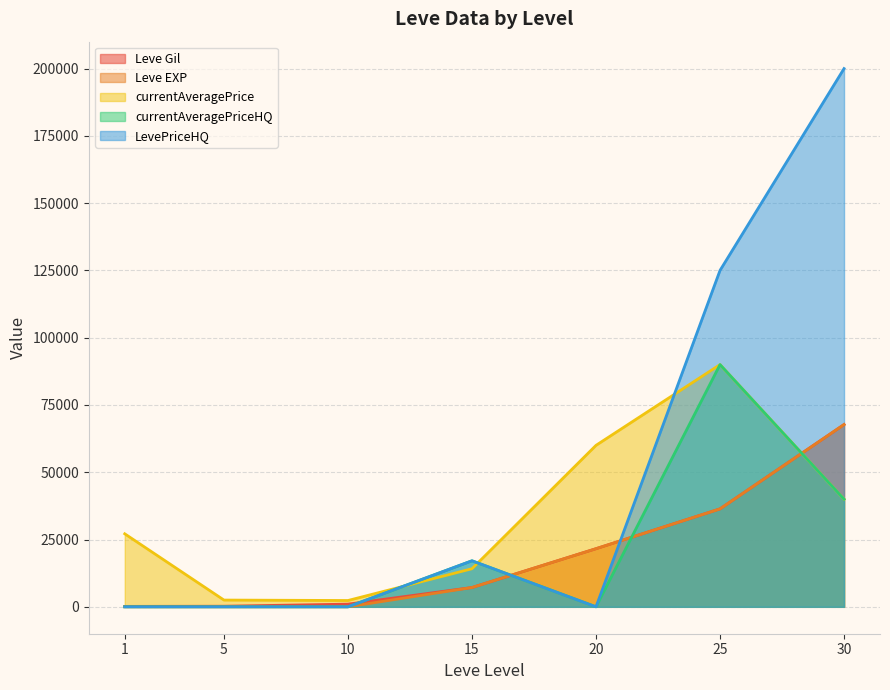

What is the difference between the maximum and minimum values in the Leve Gil series?

67570